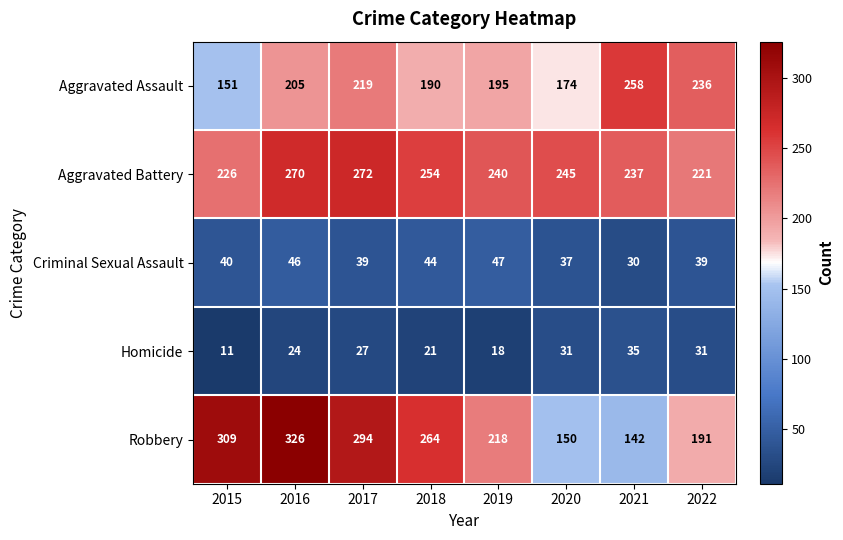

How many categories are shown in the chart?

8